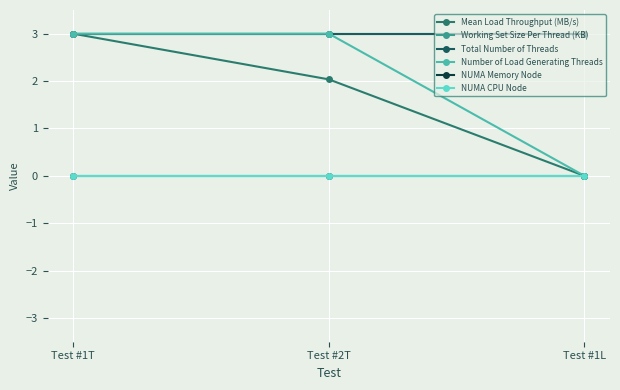

What is the difference between the Number of Load Generating Threads values at Test #1L and Test #2T?

3.0